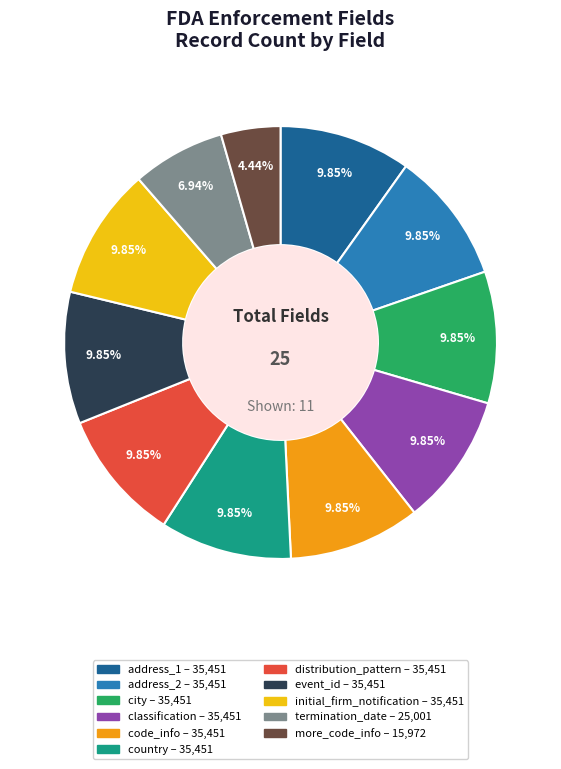

Is there any slice that represents more than half of the pie?

No